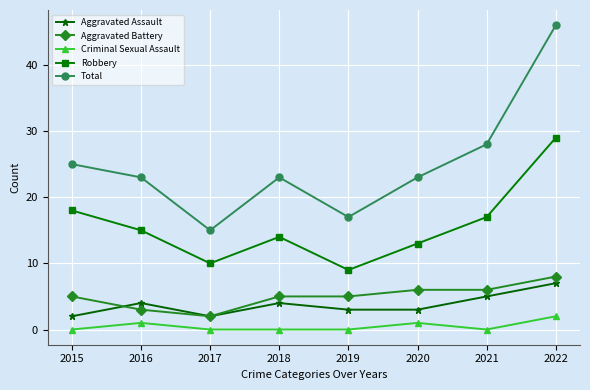

Which series has the largest total across all categories?

Total